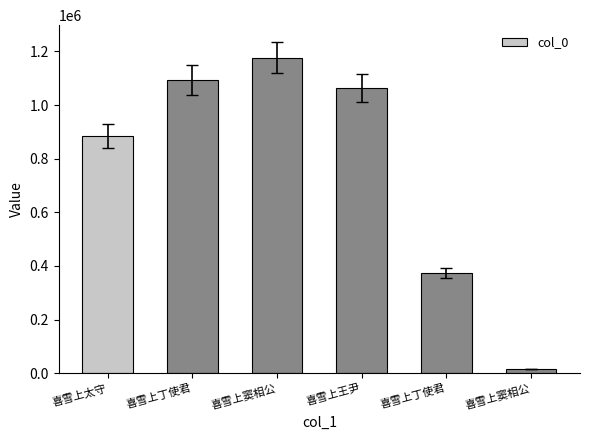

What is the greatest value displayed?

1177056